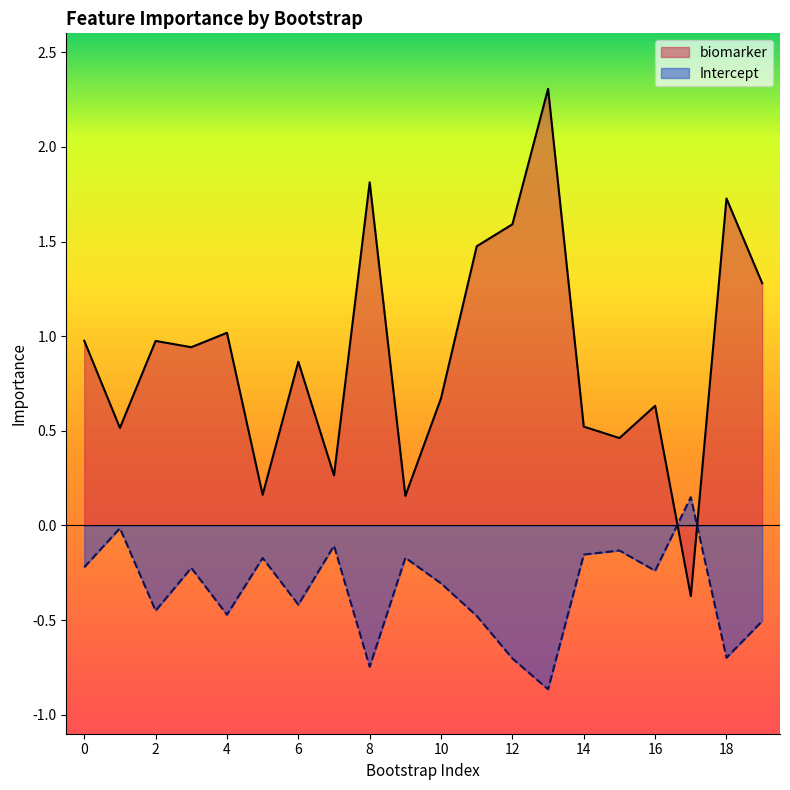

Which series changed the most between 0 and 17?

biomarker